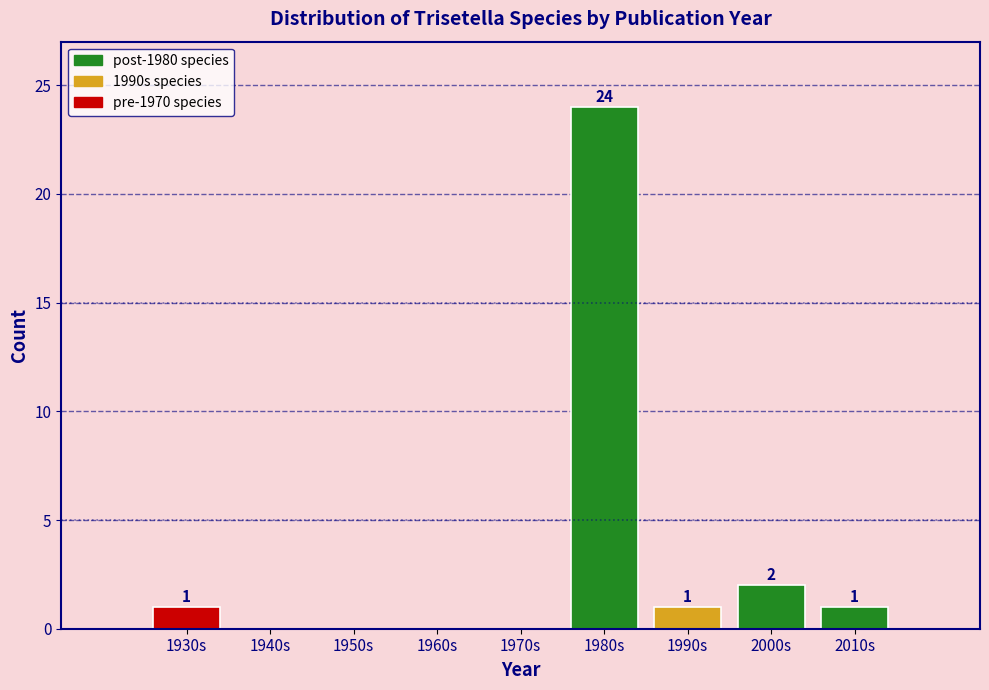

Reading left to right, what are all the values shown in this chart?

1930s=1	1940s=0	1950s=0	1960s=0	1970s=0	1980s=24	1990s=1	2000s=2	2010s=1